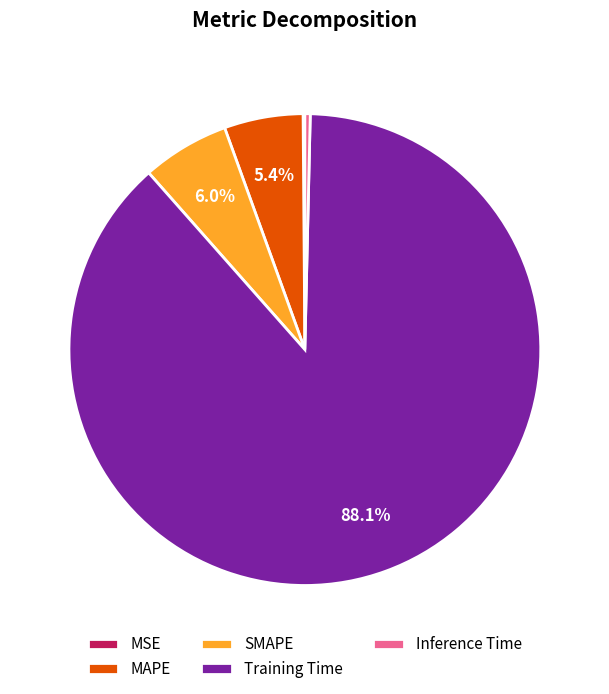

What is the total percentage of MAPE and Training Time?

93.5%